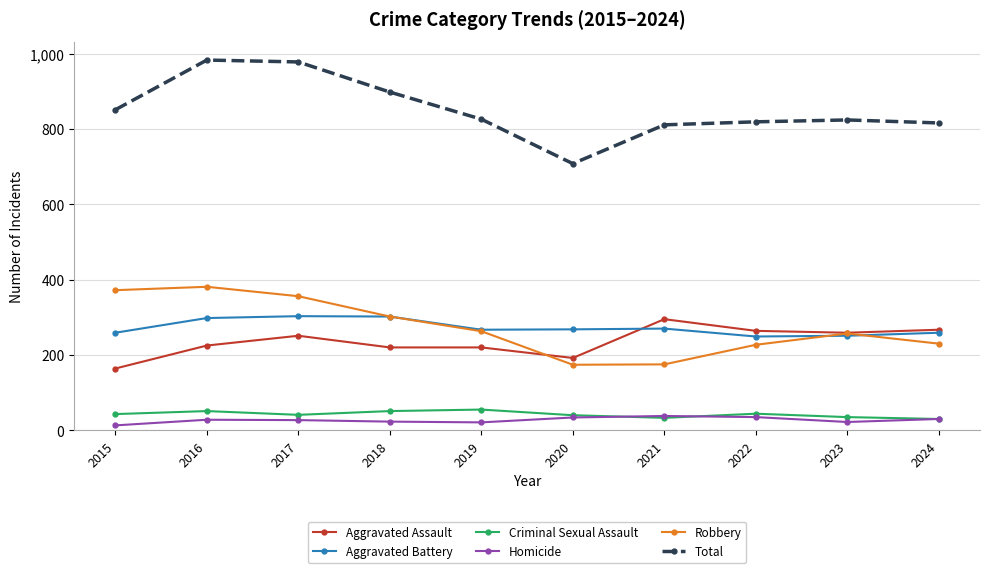

What are all the series names shown in the legend?

Aggravated Assault, Aggravated Battery, Criminal Sexual Assault, Homicide, Robbery, Total